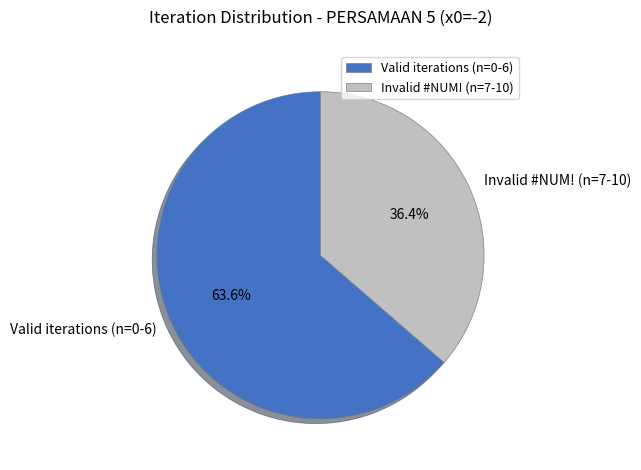

What percentage is NOT represented by Valid iterations (n=0-6)?

36.4%